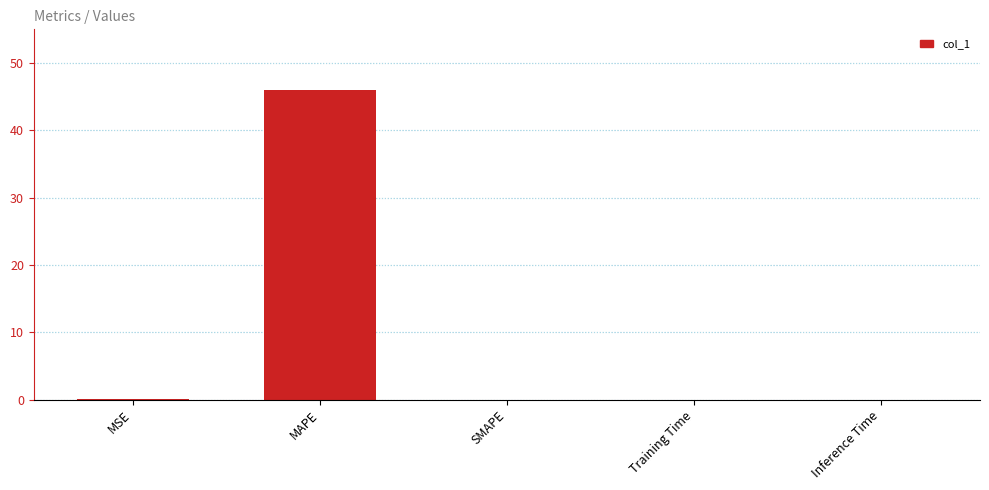

Are the bars grouped side by side (vs. stacked)?

No